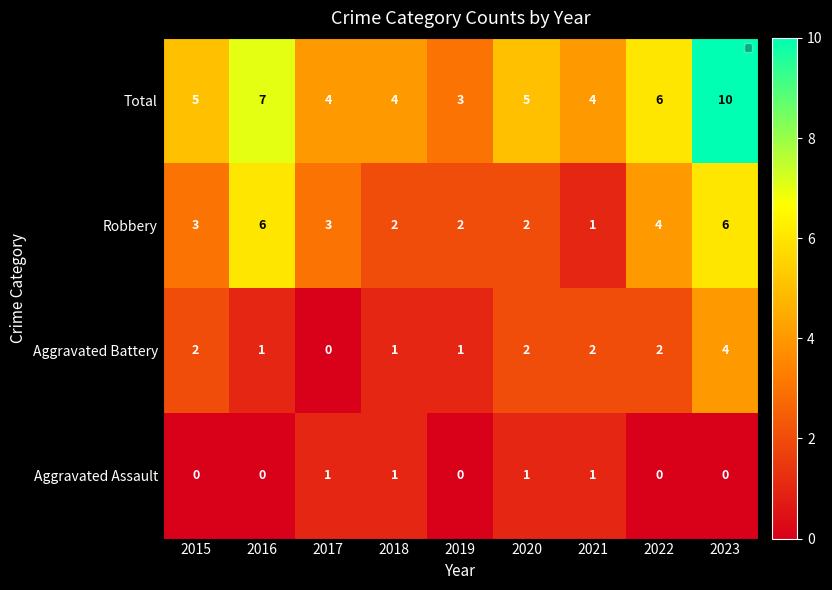

Is the value of Aggravated Assault at 2023 greater than the value of Aggravated Battery at 2020?

No